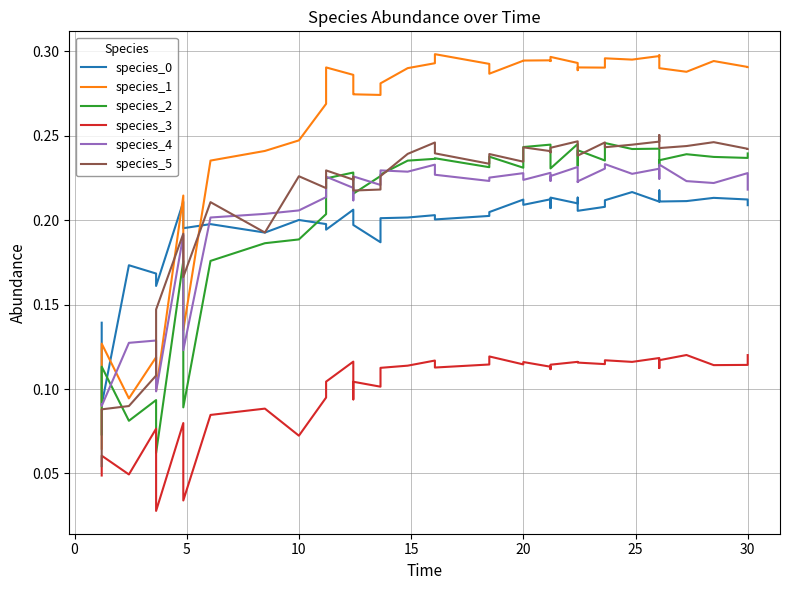

True or false: species_2 and species_4 cross at least once.

True